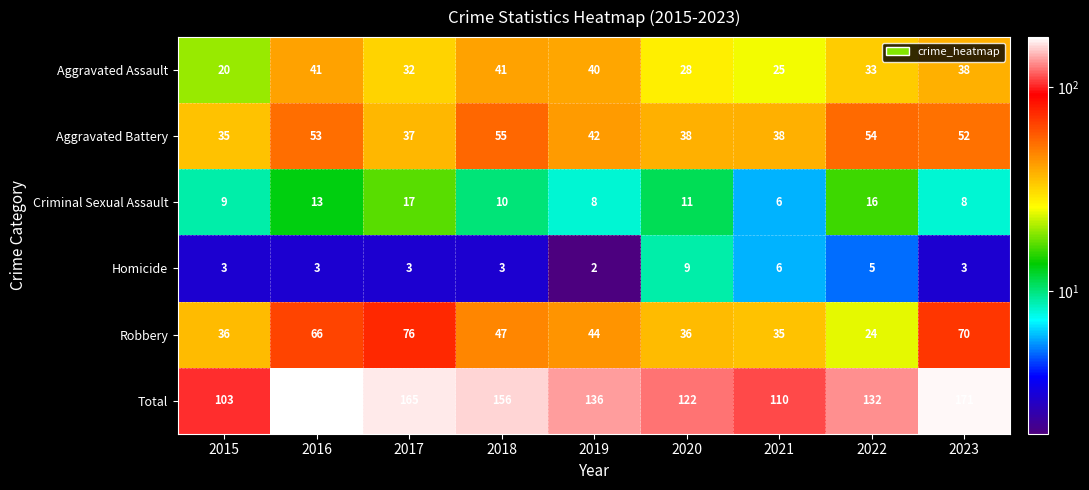

What is the average value of the Homicide series?

4